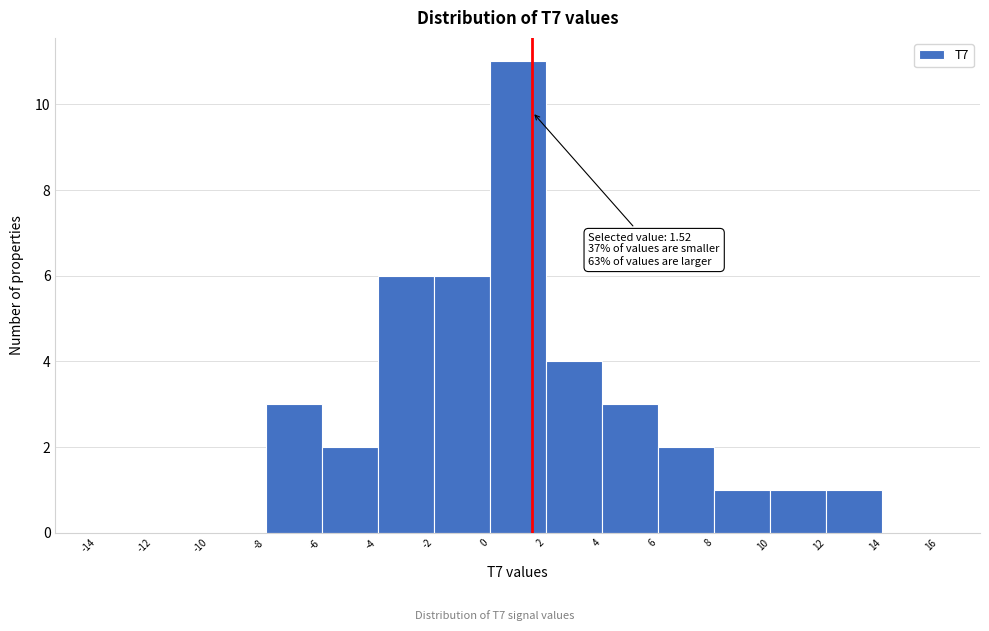

Which range on the x-axis has the tallest bar?

0 to 2